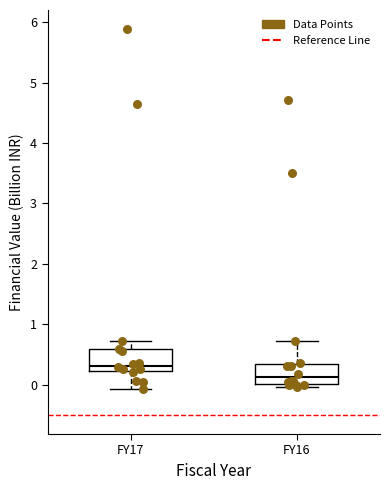

Reading left to right, transcribe this box plot: for each box, give where its median line is, the range the box spans, and where its two whiskers end, as read against the y-axis. The values are not printed on the chart, so give them approximately, as read against the axis.

FY17: median 0.3, box 0.2 to 0.6, whiskers -0.1 to 0.7
FY16: median 0.1, box 0.0 to 0.3, whiskers 0.0 (just below the box's lower edge) to 0.7